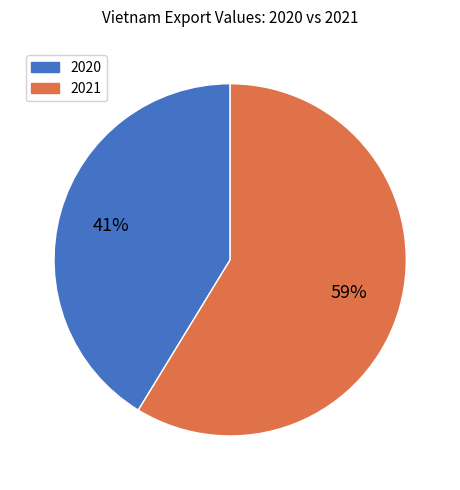

Which has a higher value, 2021 or 2020?

2021